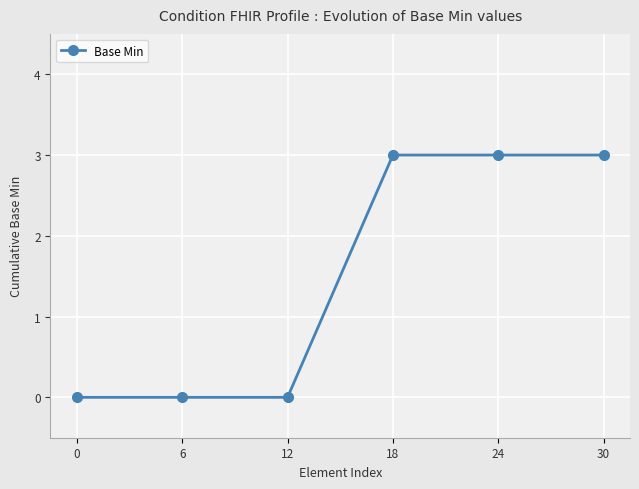

Which has a higher value, 12 or 30?

30